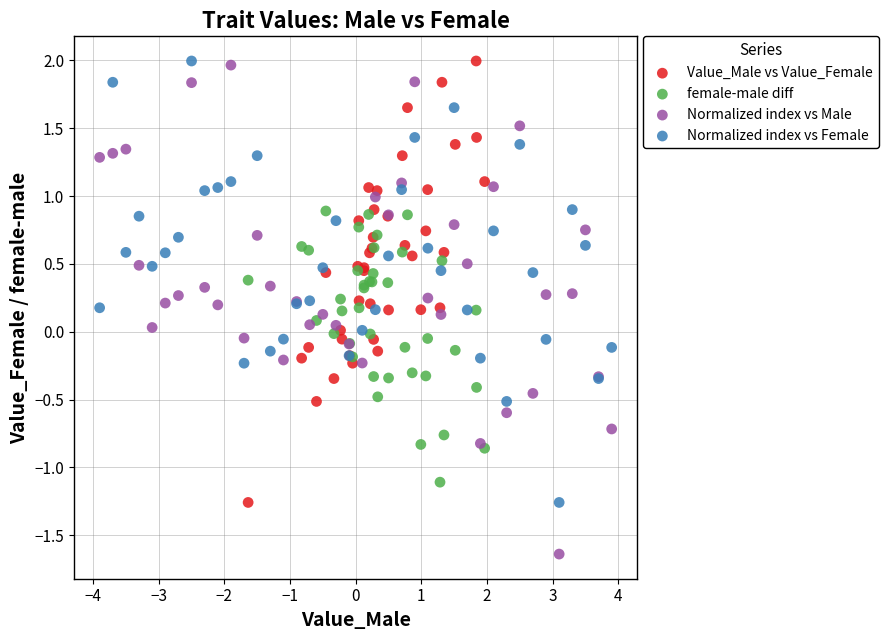

Which series has the widest spread of Y values?

Normalized index vs Male